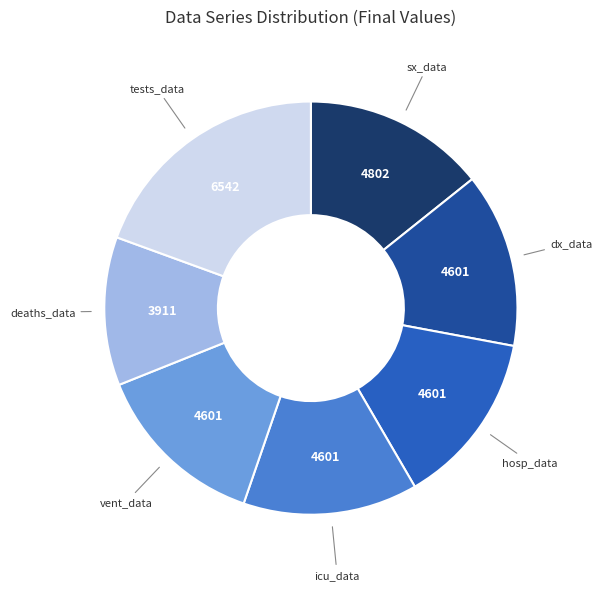

Is there any slice that represents more than half of the pie?

No